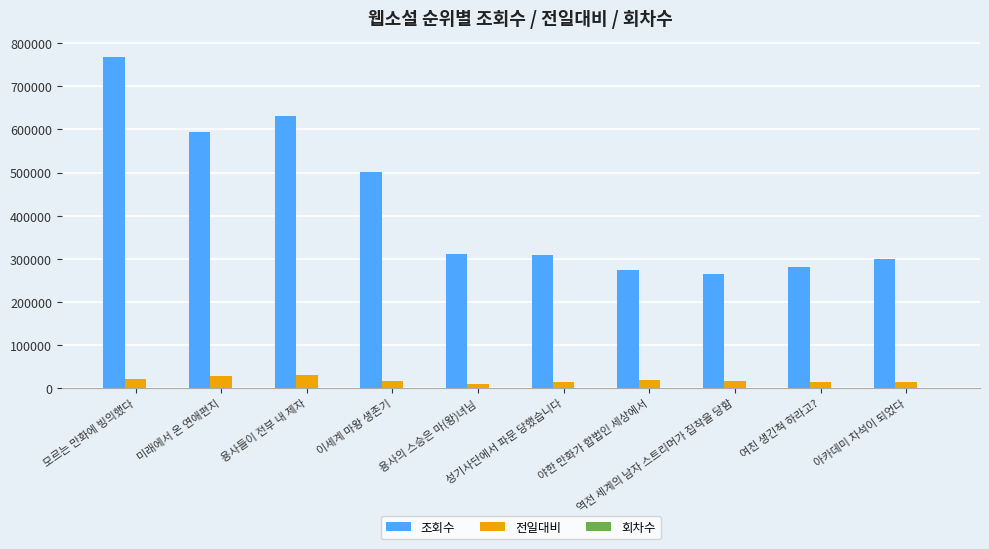

What is the highest value of the 조회수 series?

767147